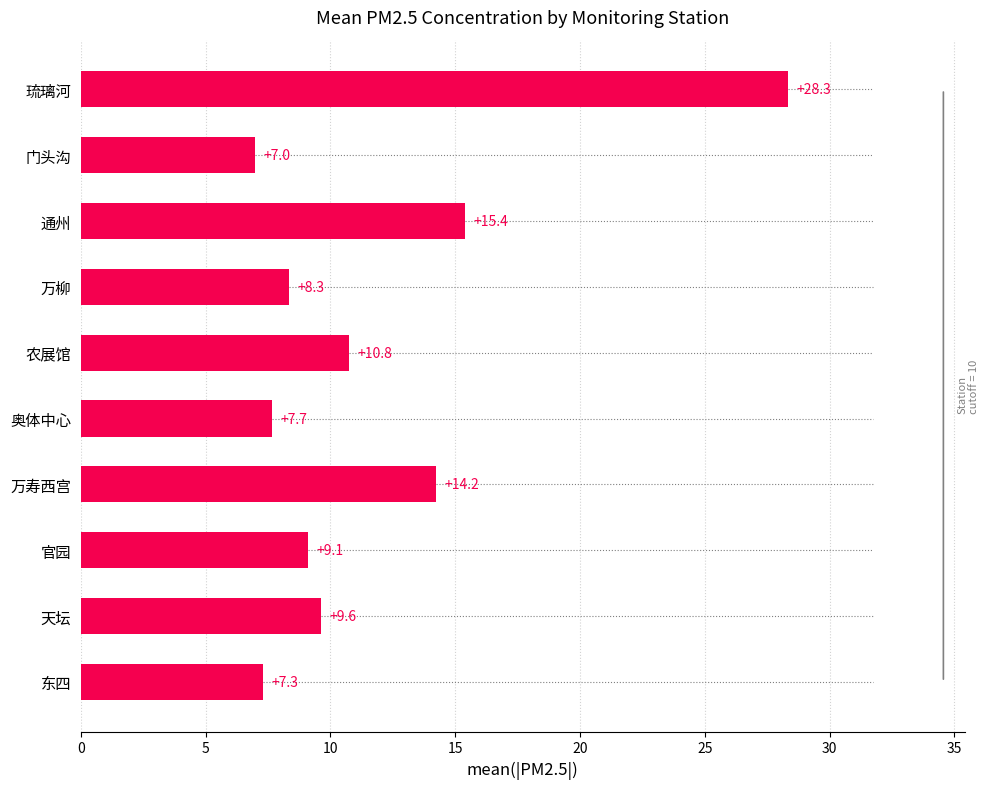

Where is the data nearest to the value 17?

通州